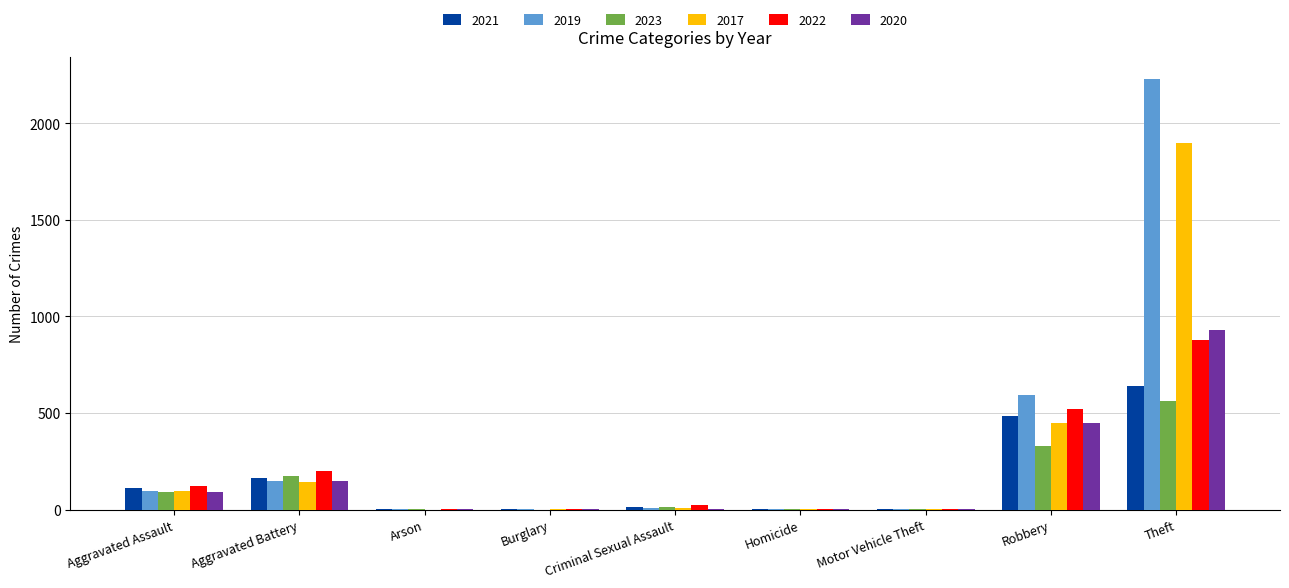

At which category is the sum across all series the highest?

Theft